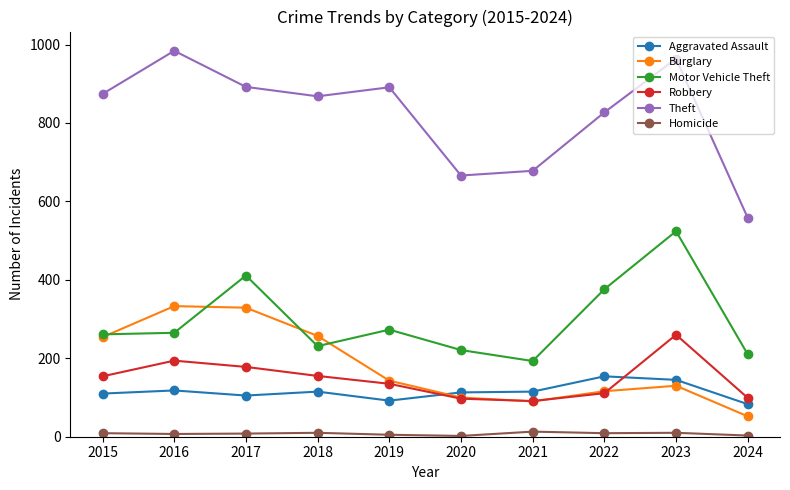

What is the total value across all series at 2021?

1180